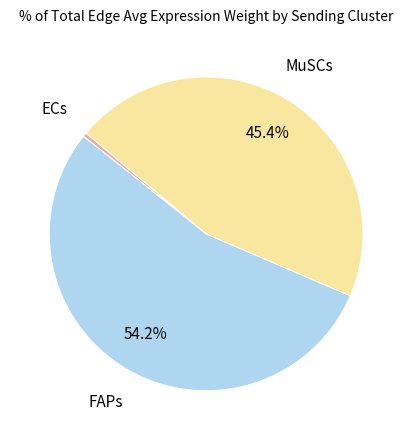

Rank the categories by value from highest to lowest.

FAPs, MuSCs, ECs